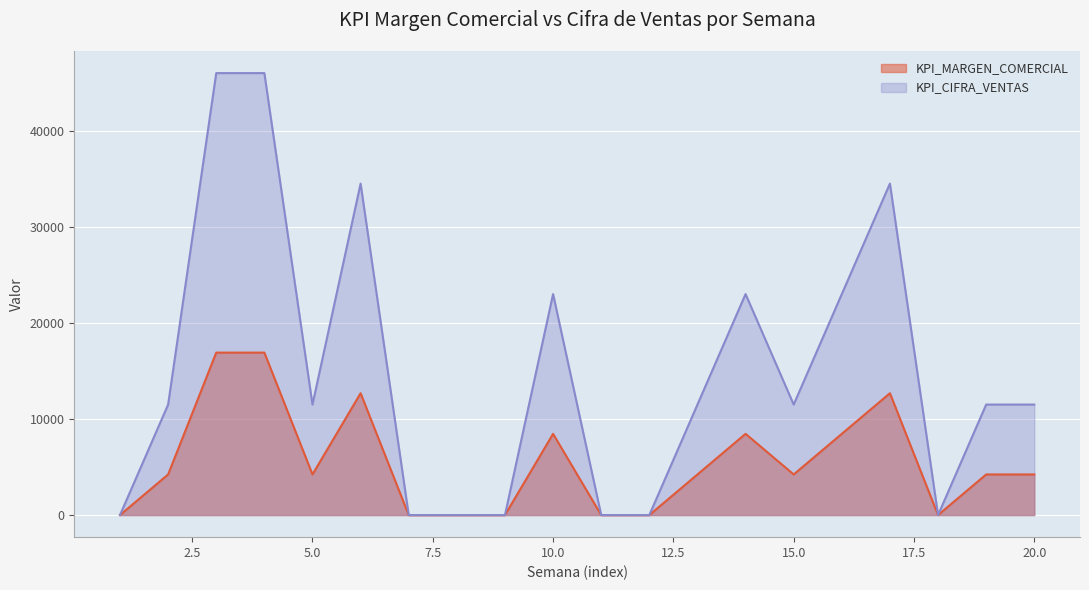

Rank the series by their maximum value, from highest to lowest.

KPI_CIFRA_VENTAS, KPI_MARGEN_COMERCIAL